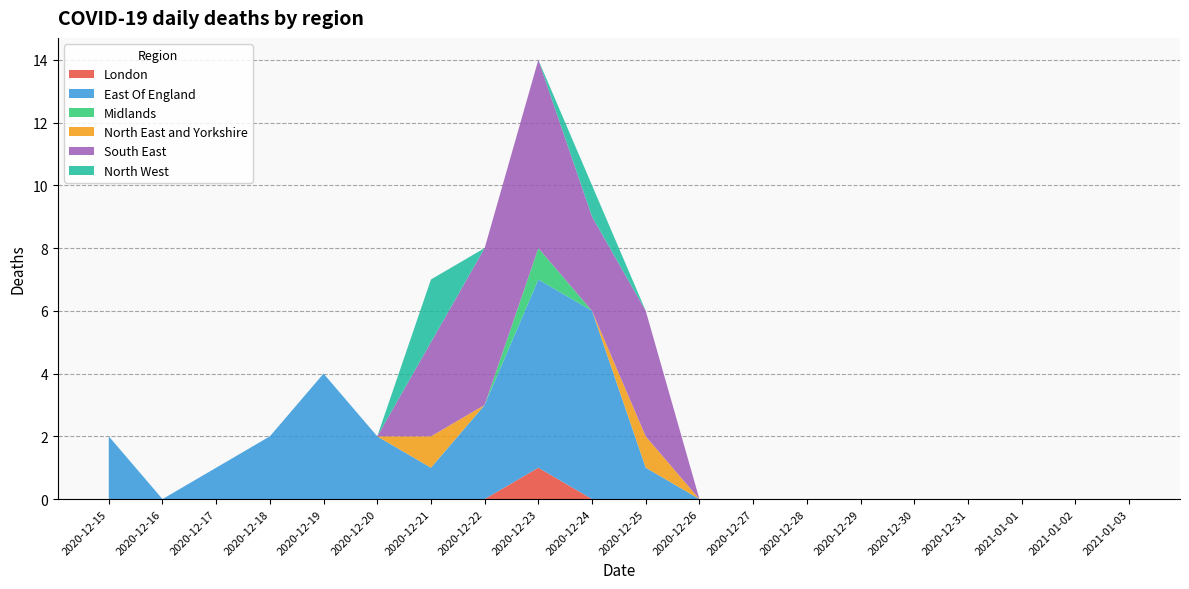

Reading left to right, transcribe all the data shown in this chart.

London: 2020-12-15=0	2020-12-16=0	2020-12-17=0	2020-12-18=0	2020-12-19=0	2020-12-20=0	2020-12-21=0	2020-12-22=0	2020-12-23=1	2020-12-24=0	2020-12-25=0	2020-12-26=0	2020-12-27=0	2020-12-28=0	2020-12-29=0	2020-12-30=0	2020-12-31=0	2021-01-01=0	2021-01-02=0	2021-01-03=0
East Of England: 2020-12-15=2	2020-12-16=0	2020-12-17=1	2020-12-18=2	2020-12-19=4	2020-12-20=2	2020-12-21=1	2020-12-22=3	2020-12-23=6	2020-12-24=6	2020-12-25=1	2020-12-26=0	2020-12-27=0	2020-12-28=0	2020-12-29=0	2020-12-30=0	2020-12-31=0	2021-01-01=0	2021-01-02=0	2021-01-03=0
Midlands: 2020-12-15=0	2020-12-16=0	2020-12-17=0	2020-12-18=0	2020-12-19=0	2020-12-20=0	2020-12-21=0	2020-12-22=0	2020-12-23=1	2020-12-24=0	2020-12-25=0	2020-12-26=0	2020-12-27=0	2020-12-28=0	2020-12-29=0	2020-12-30=0	2020-12-31=0	2021-01-01=0	2021-01-02=0	2021-01-03=0
North East and Yorkshire: 2020-12-15=0	2020-12-16=0	2020-12-17=0	2020-12-18=0	2020-12-19=0	2020-12-20=0	2020-12-21=1	2020-12-22=0	2020-12-23=0	2020-12-24=0	2020-12-25=1	2020-12-26=0	2020-12-27=0	2020-12-28=0	2020-12-29=0	2020-12-30=0	2020-12-31=0	2021-01-01=0	2021-01-02=0	2021-01-03=0
South East: 2020-12-15=0	2020-12-16=0	2020-12-17=0	2020-12-18=0	2020-12-19=0	2020-12-20=0	2020-12-21=3	2020-12-22=5	2020-12-23=6	2020-12-24=3	2020-12-25=4	2020-12-26=0	2020-12-27=0	2020-12-28=0	2020-12-29=0	2020-12-30=0	2020-12-31=0	2021-01-01=0	2021-01-02=0	2021-01-03=0
North West: 2020-12-15=0	2020-12-16=0	2020-12-17=0	2020-12-18=0	2020-12-19=0	2020-12-20=0	2020-12-21=2	2020-12-22=0	2020-12-23=0	2020-12-24=1	2020-12-25=0	2020-12-26=0	2020-12-27=0	2020-12-28=0	2020-12-29=0	2020-12-30=0	2020-12-31=0	2021-01-01=0	2021-01-02=0	2021-01-03=0